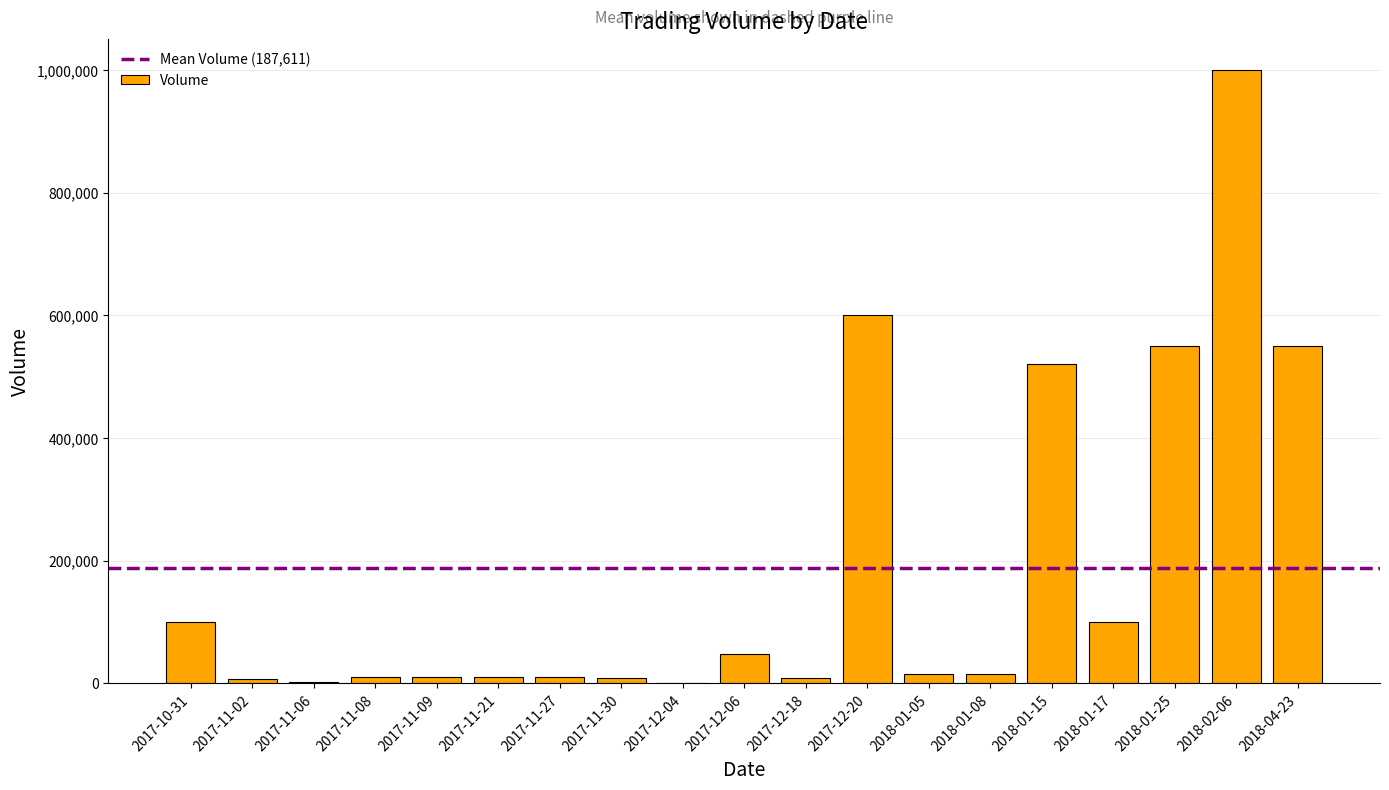

How many distinct data groups are displayed?

1